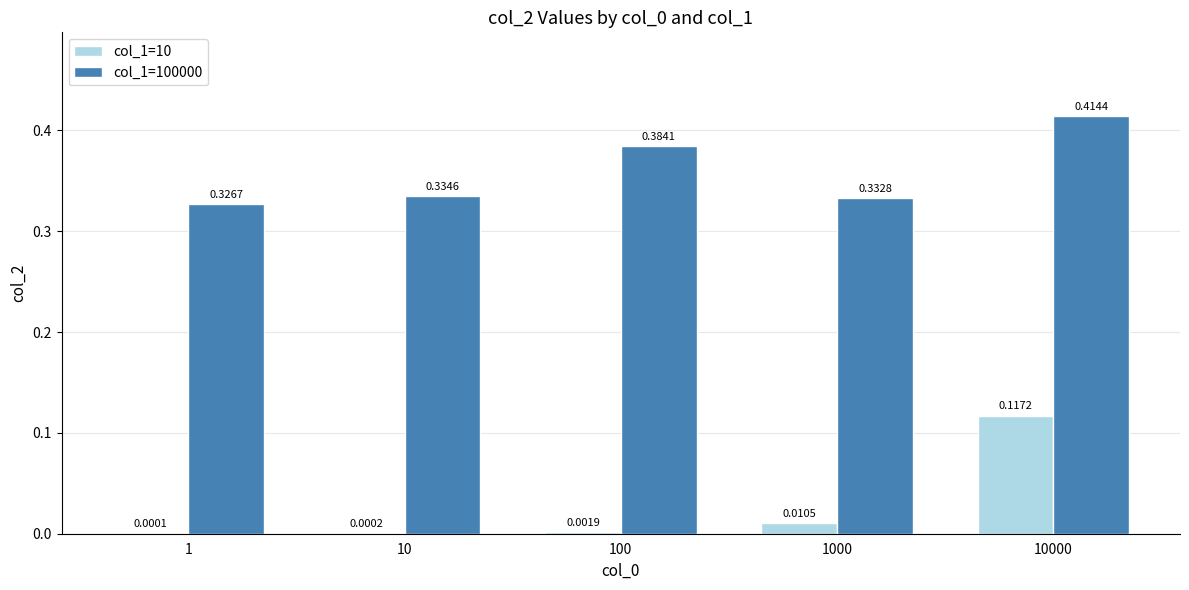

What is the sum of the col_1=100000 values at 10000 and 1000?

0.7